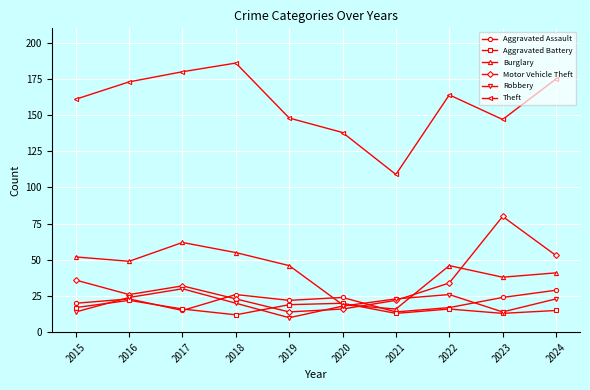

Is this an area chart (filled region under the line)?

No